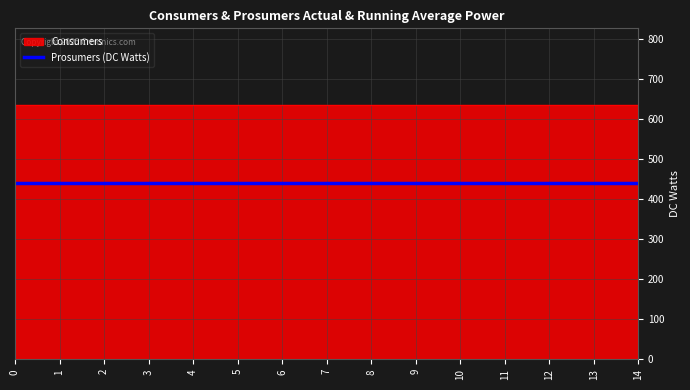

True or false: Prosumers and Consumers cross at least once.

False